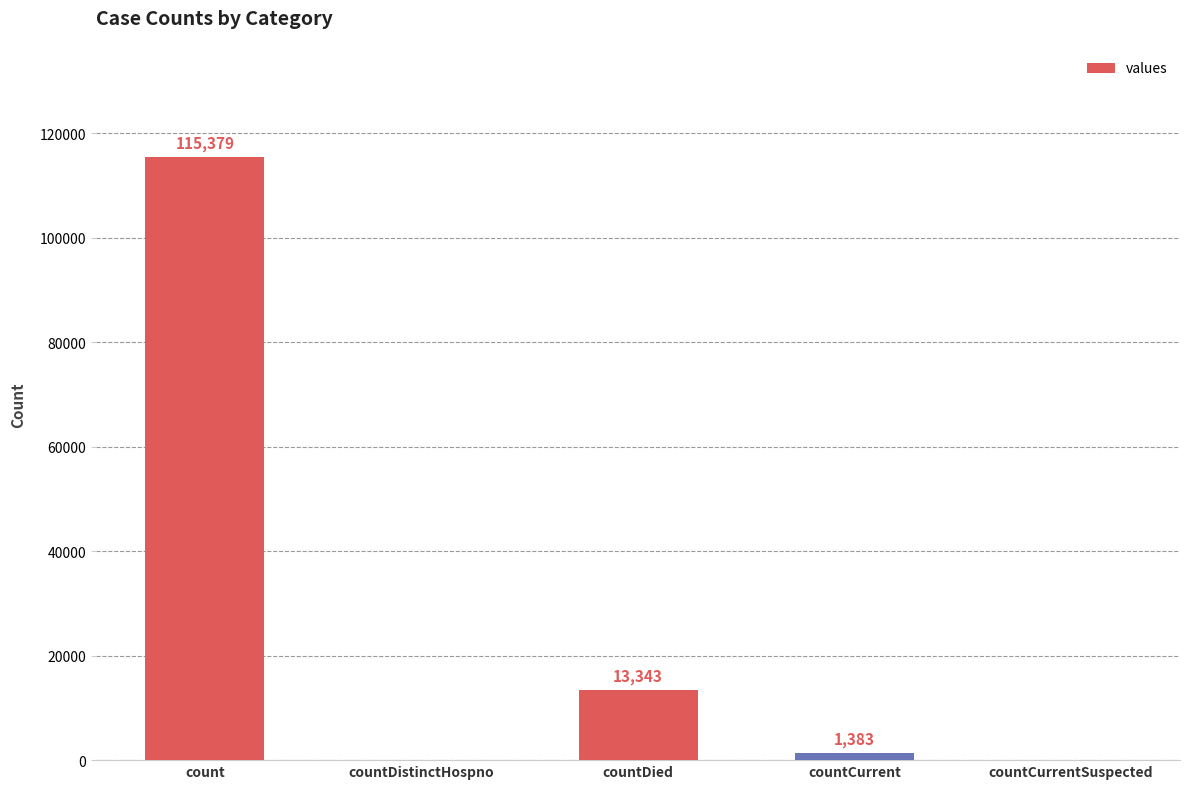

Count the number of data series in this chart.

1